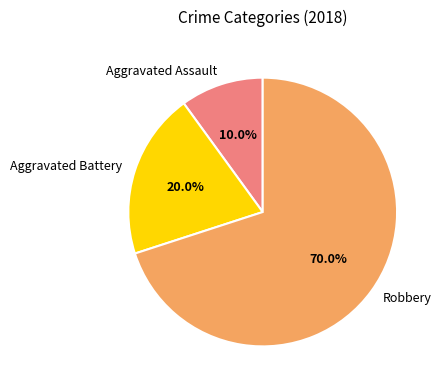

What is the largest slice in the pie chart?

Robbery